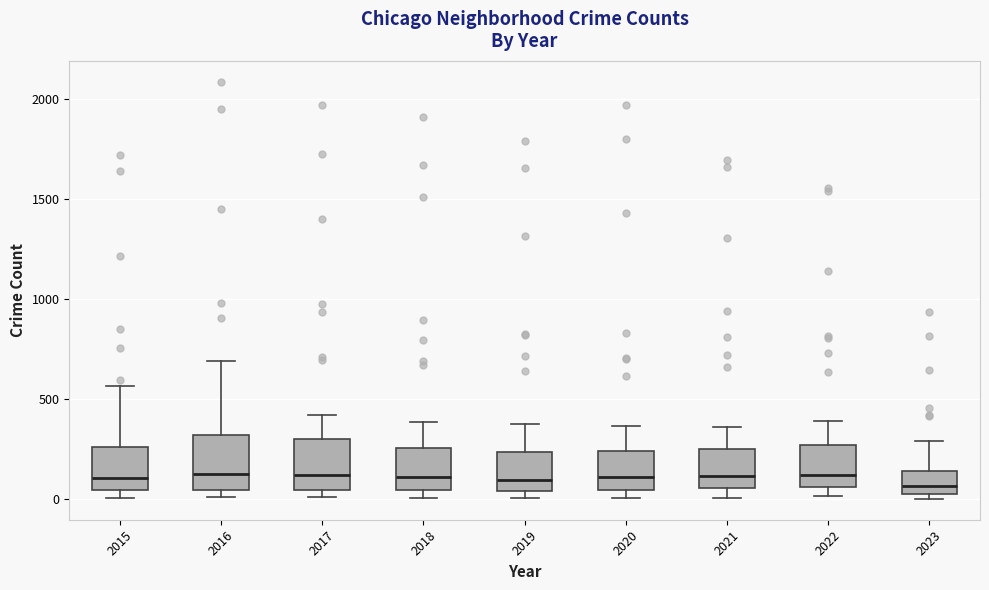

Reading left to right, read every box against the y-axis: the position of its median line, the range the box covers, and the ends of its whiskers. The values are not printed on the chart, so give them approximately, as read against the axis.

2015: median 100, box 50 to 250, whiskers 0 to 550
2016: median 150, box 50 to 300, whiskers 0 to 700
2017: median 100, box 50 to 300, whiskers 0 to 400
2018: median 100, box 50 to 250, whiskers 0 to 400
2019: median 100, box 50 to 250, whiskers 0 to 400
2020: median 100, box 50 to 250, whiskers 0 to 350
2021: median 100, box 50 to 250, whiskers 0 to 350
2022: median 100, box 50 to 250, whiskers 0 to 400
2023: median 50 (inside the box), box 50 to 150, whiskers 0 to 300